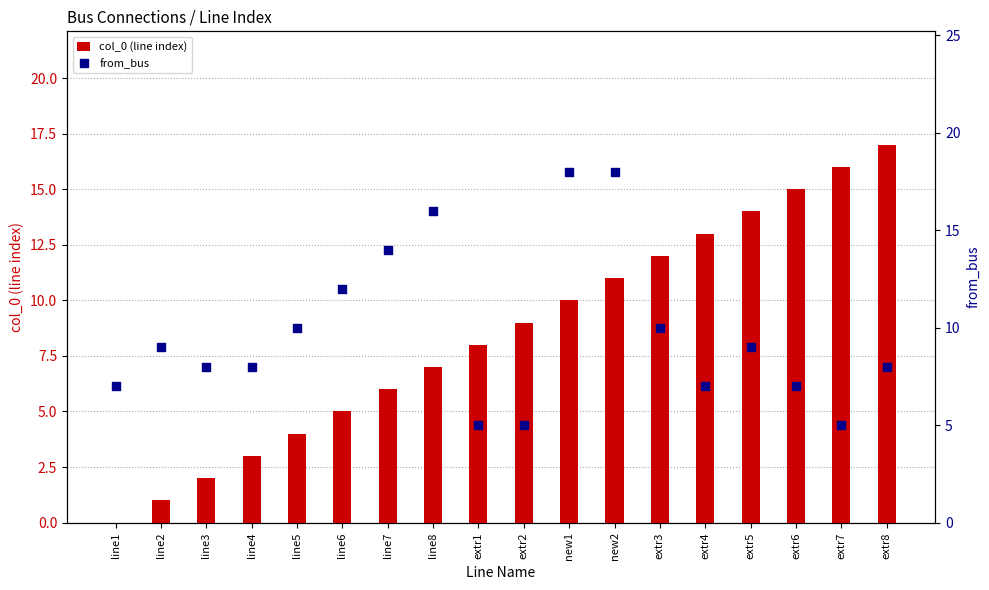

Which series reaches the maximum Y coordinate?

from_bus